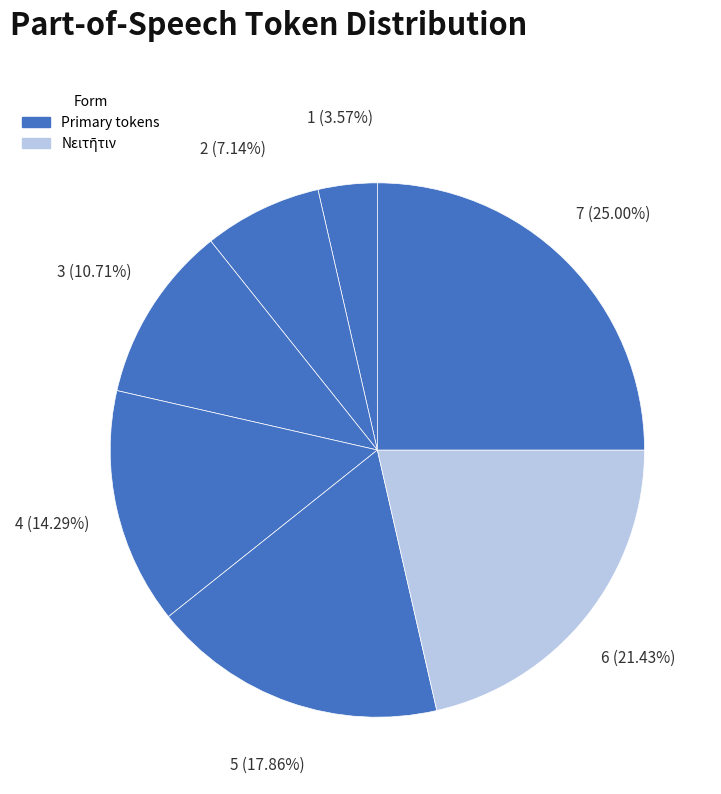

How many slices are in this pie chart?

7